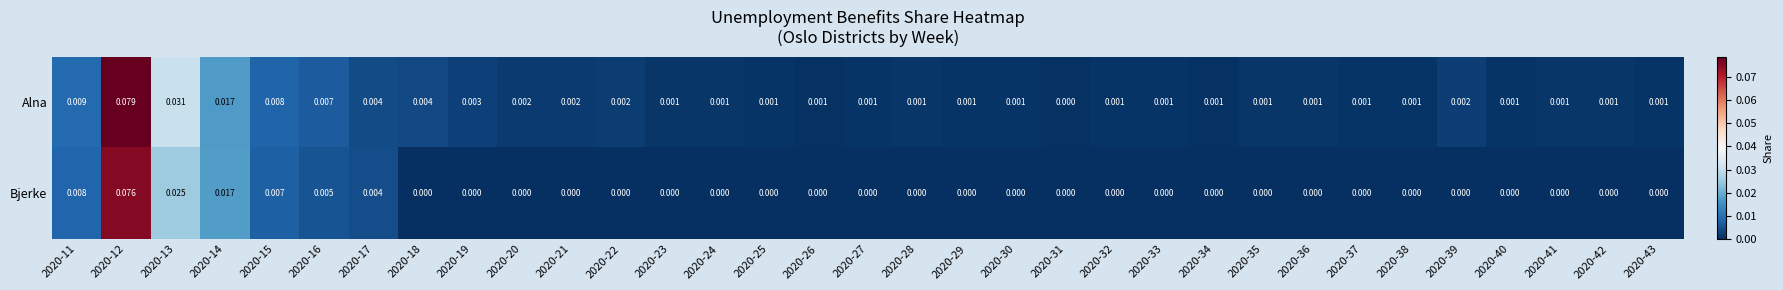

How many data points does each series have?

33